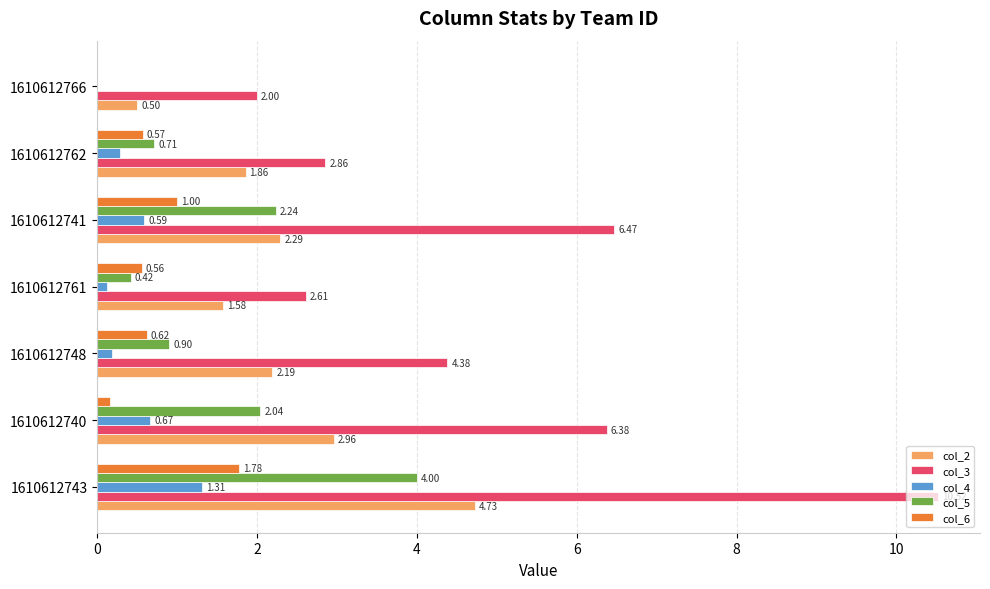

What is the sum of all col_2 values?

16.1